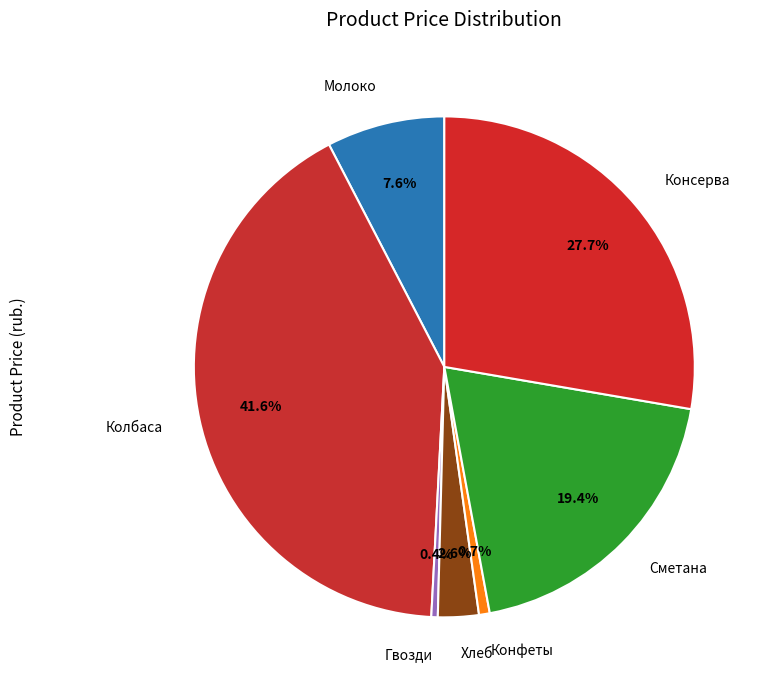

The Гвозди slice represents 0% of the pie. True or false?

True